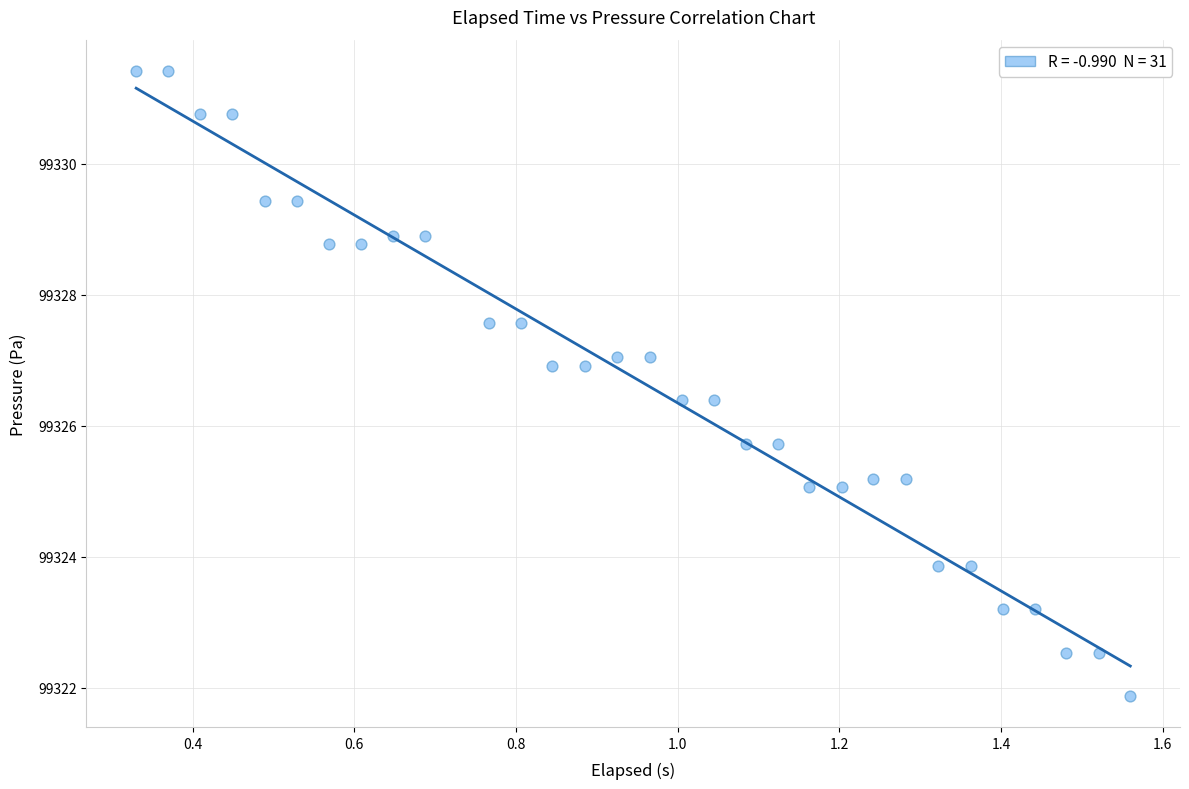

What is the range of X values (max minus min)?

1.2